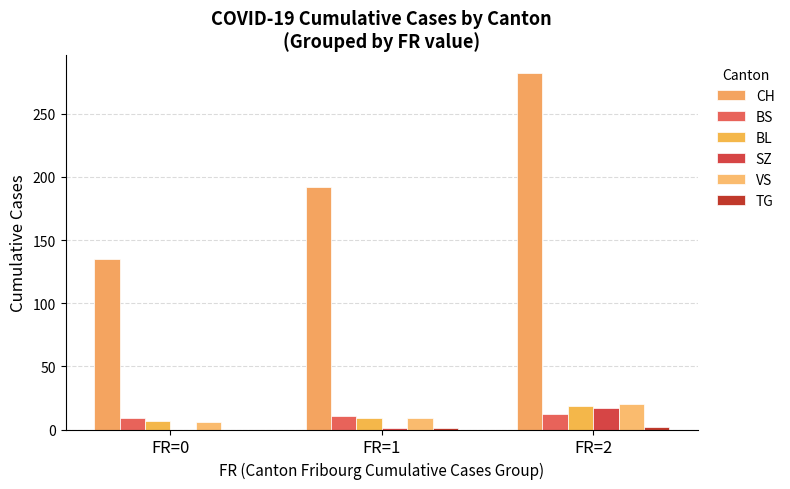

What value does the CH series have at FR=2, to the nearest 5?

280